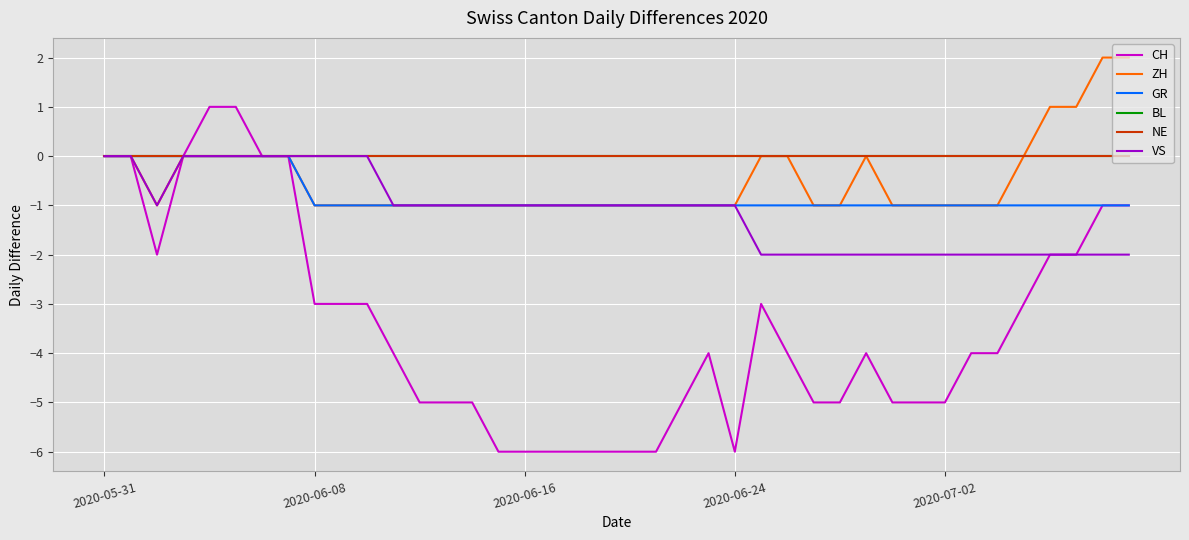

Does the chart display data point markers on the line(s)?

No